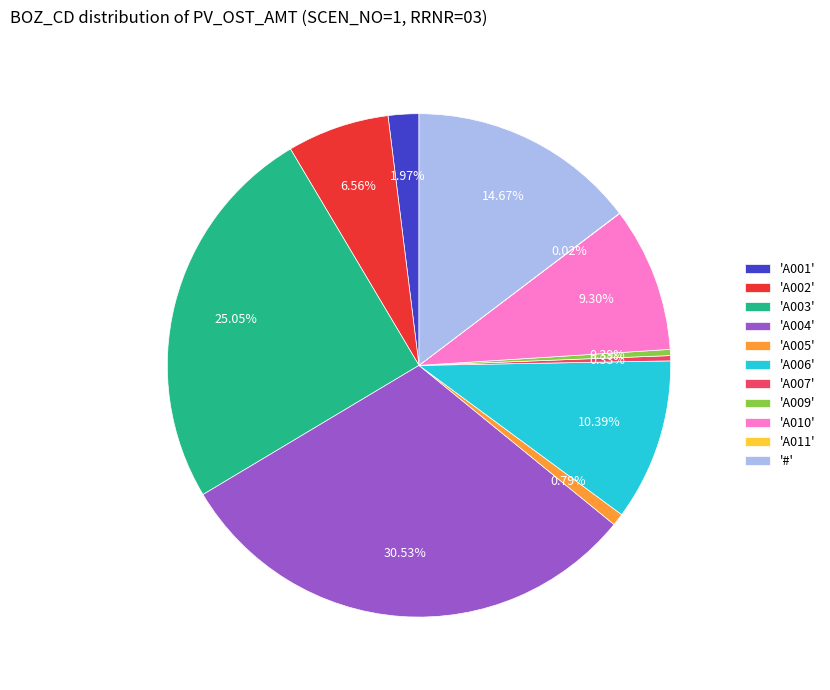

Which slice is the largest?

'A004'